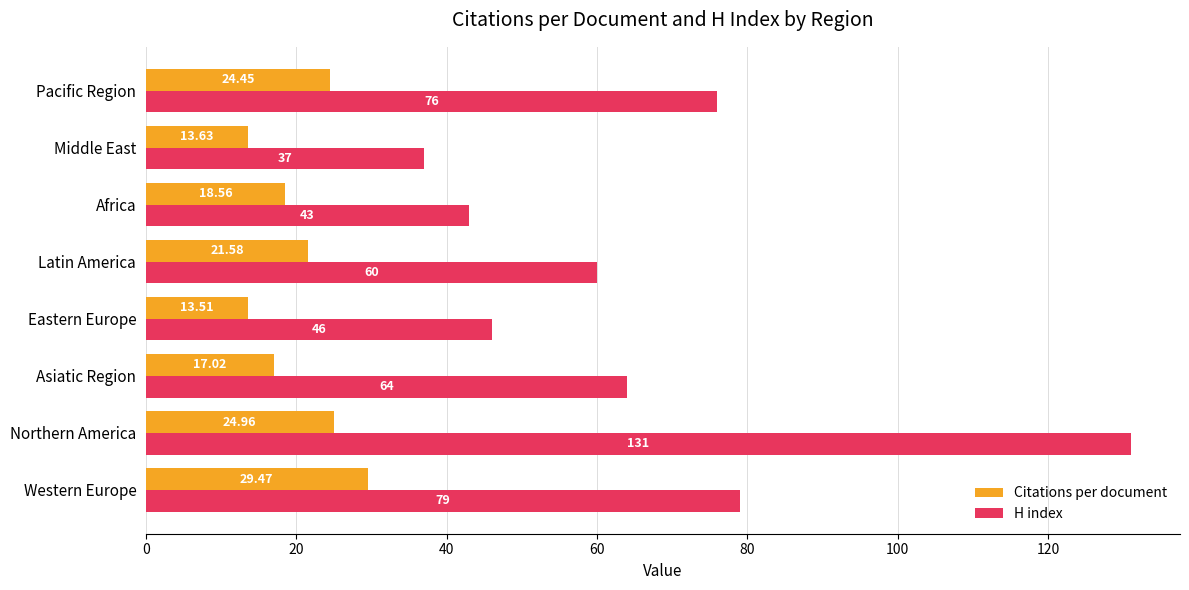

Which series has the largest range (max minus min)?

H index